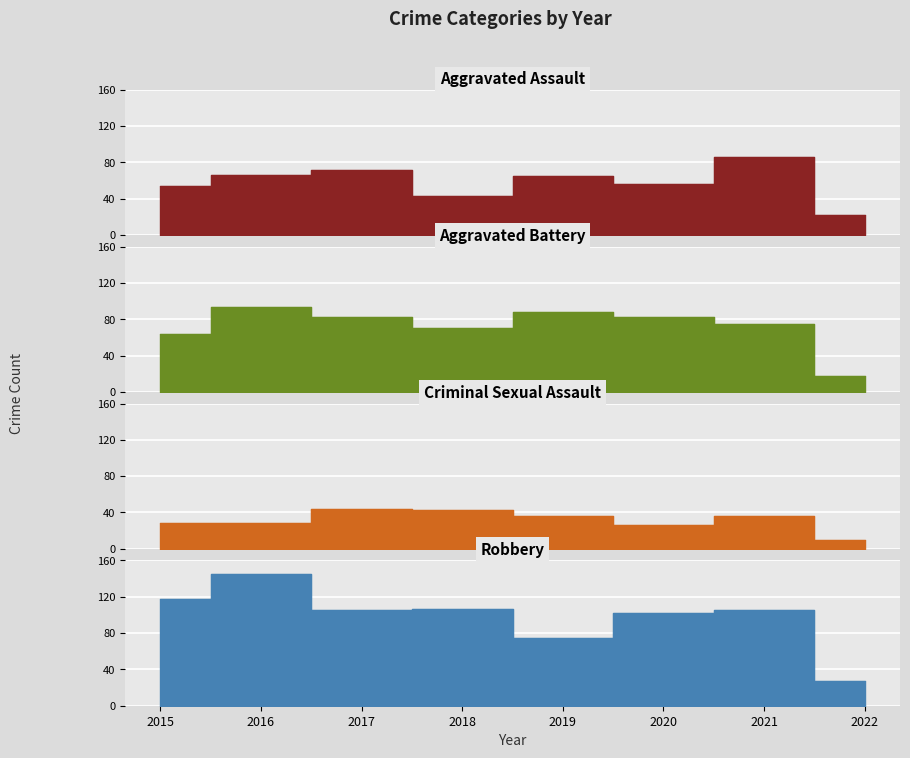

The Aggravated Assault series shows 65 at 2019. True or false?

True